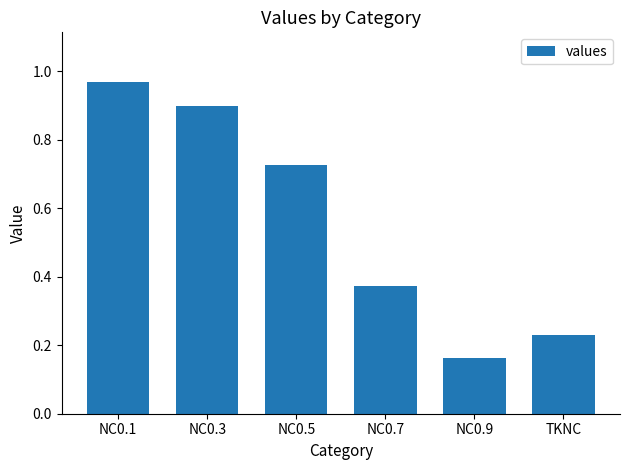

List the labels in order of value, largest first.

NC0.1, NC0.3, NC0.5, NC0.7, TKNC, NC0.9